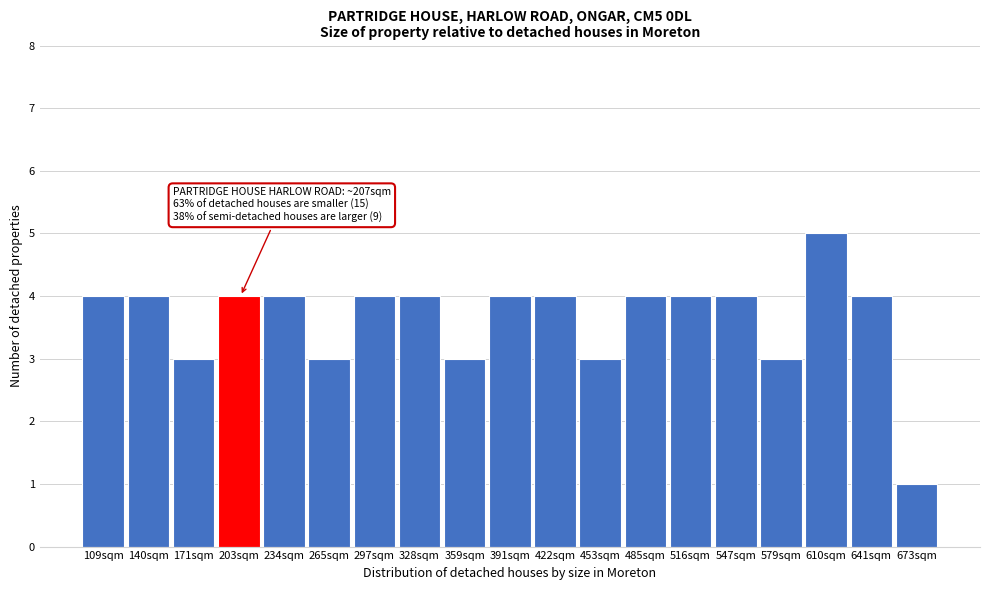

Reading right to left, extract all data points from this chart.

1	4	5	3	4	4	4	3	4	4	3	4	4	3	4	4	3	4	4